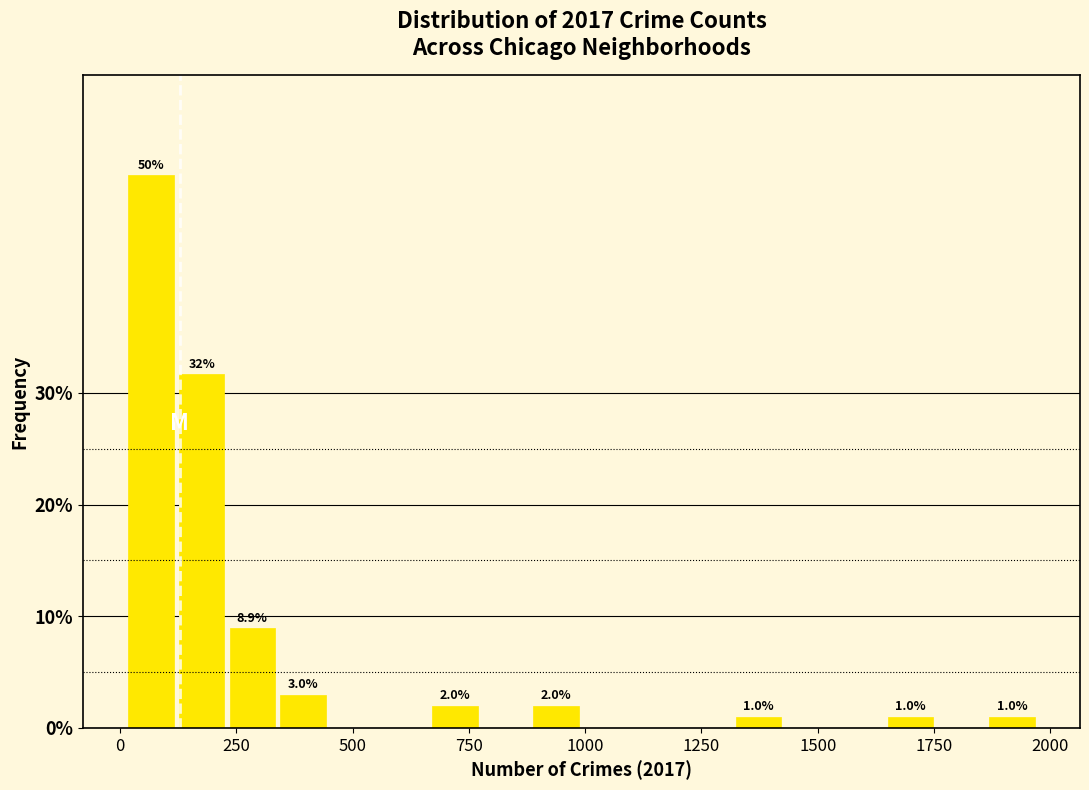

Around what value on the x-axis is the tallest bar? Give the approximate position of its centre, as read against the axis.

50